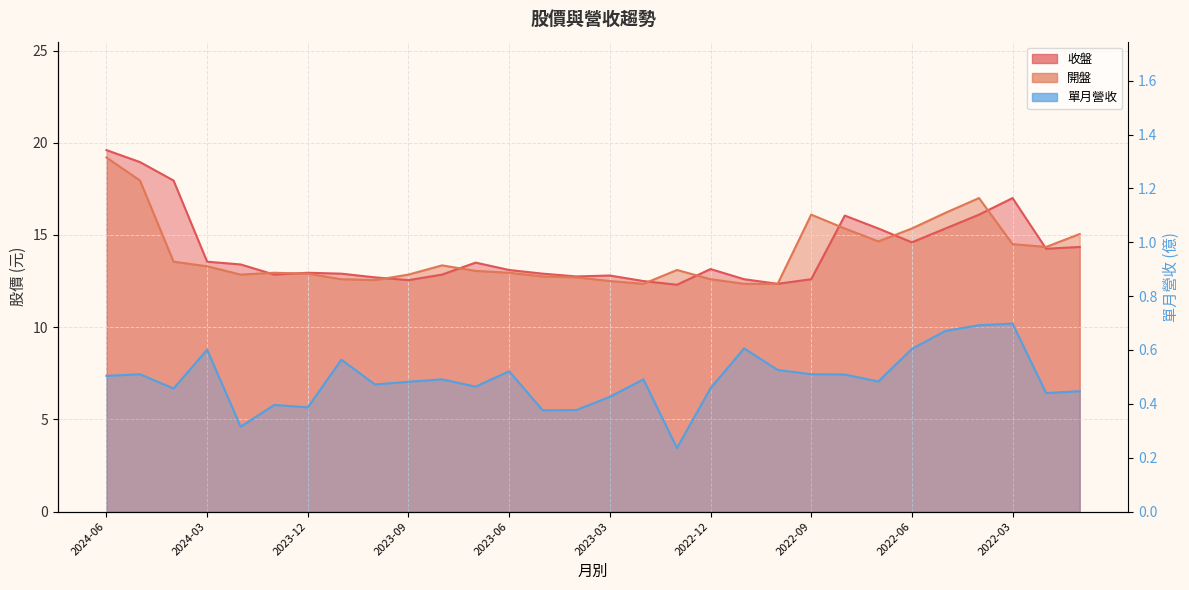

What is the spread (max minus min) of values at 2023-11?

12.3